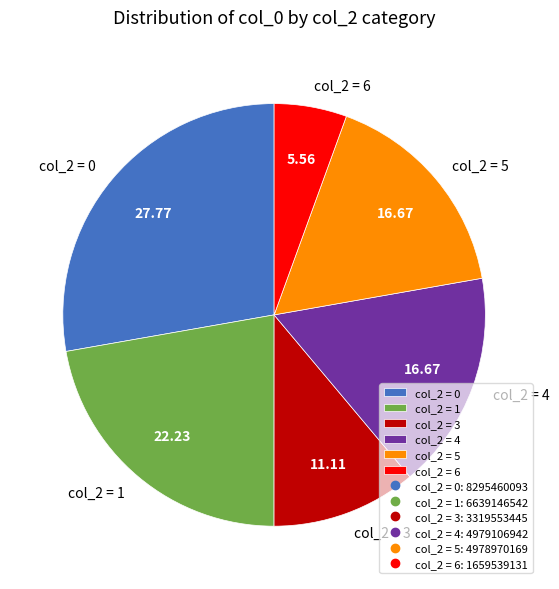

Is there a majority slice in this chart?

No